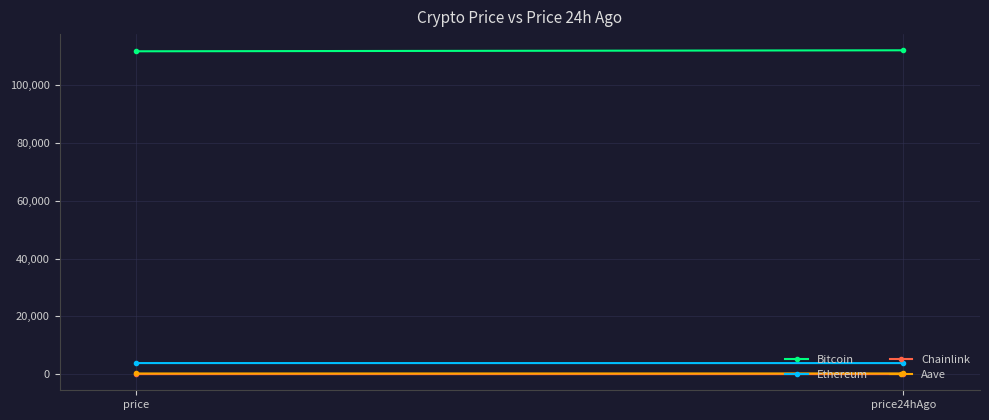

What is the difference between the maximum and minimum values in the Aave series?

12.1